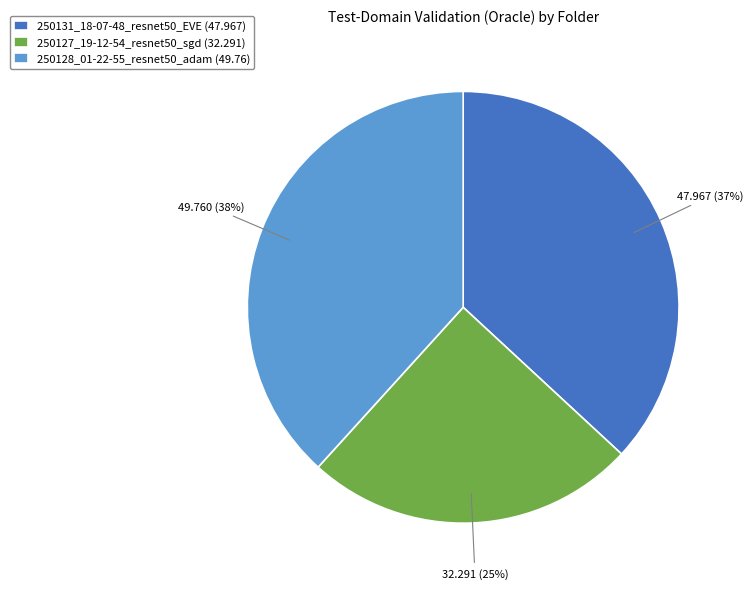

True or false: 250127_19-12-54_resnet50_sgd accounts for 35% of the total.

False